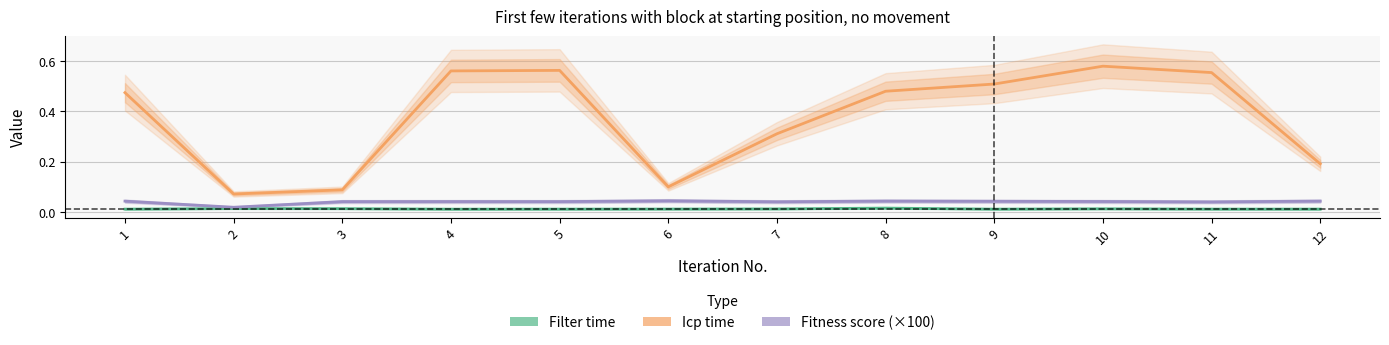

What is the difference between the maximum and minimum values in the Icp time series?

0.5